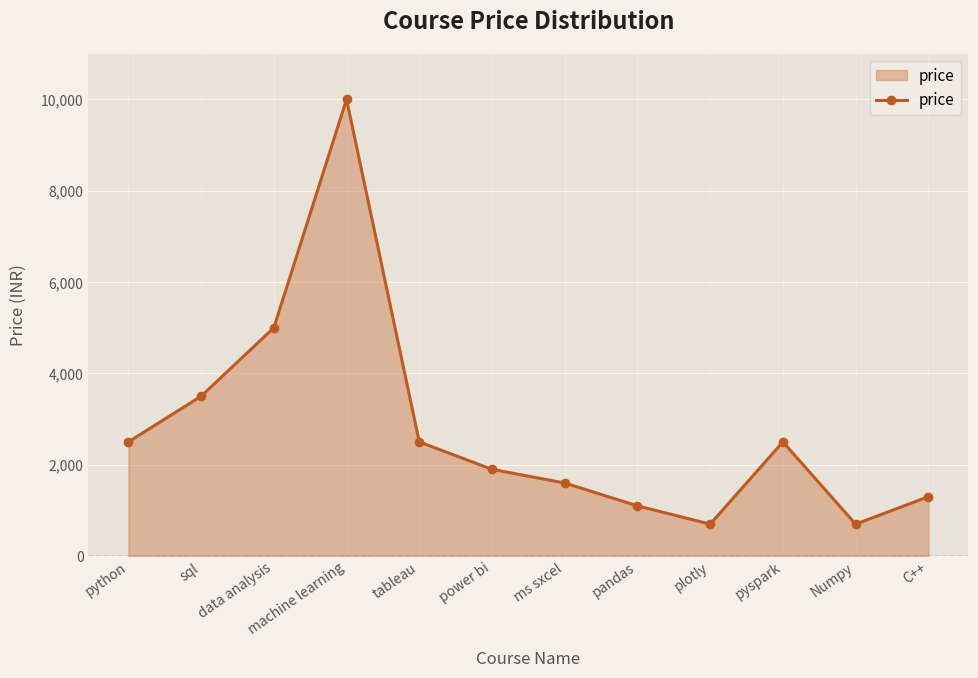

How many interior local valleys (lower than both neighbors) does the data have?

2